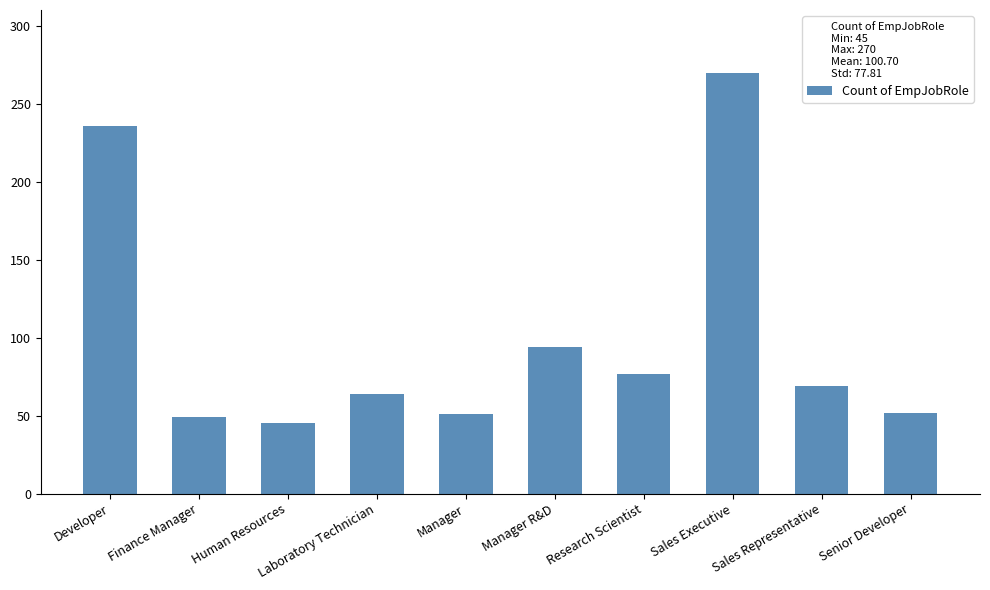

Are the bars grouped side by side (vs. stacked)?

No